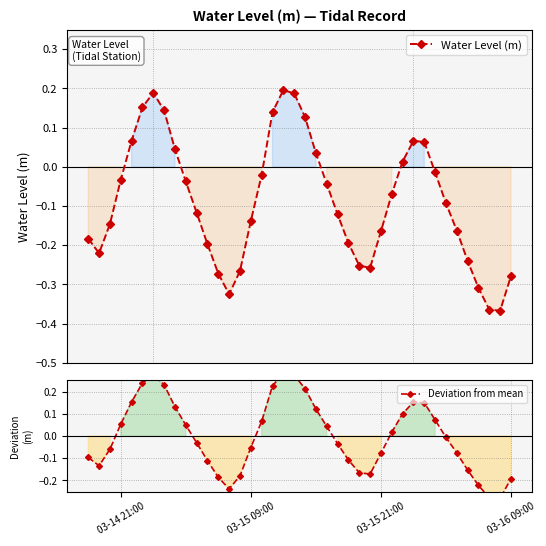

How many values in the Deviation from mean series exceed 0?

19